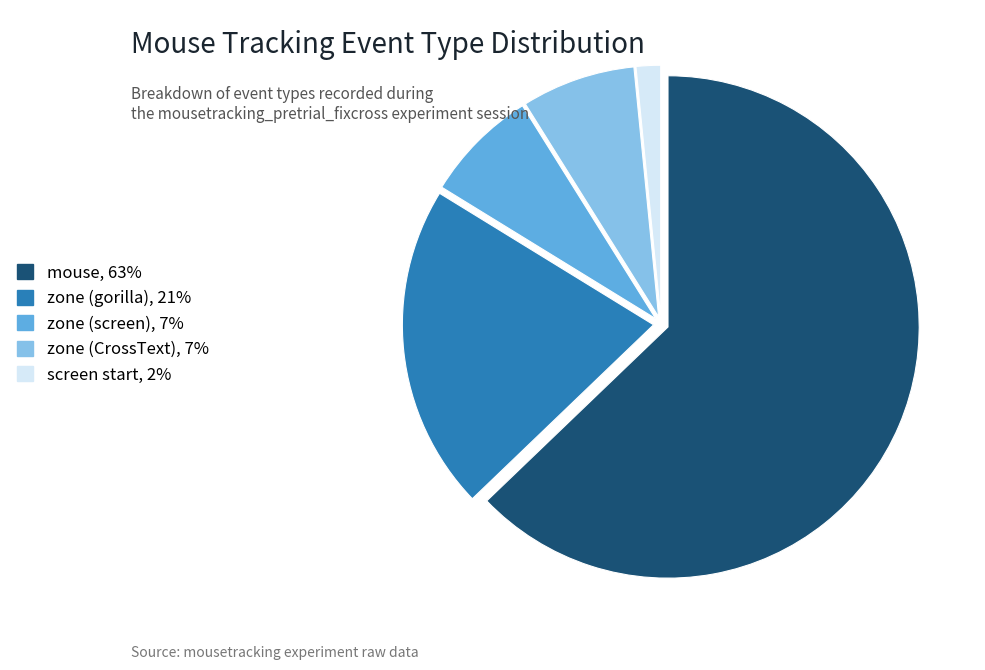

Between mouse, 63% and screen start, 2%, which is larger?

mouse, 63%